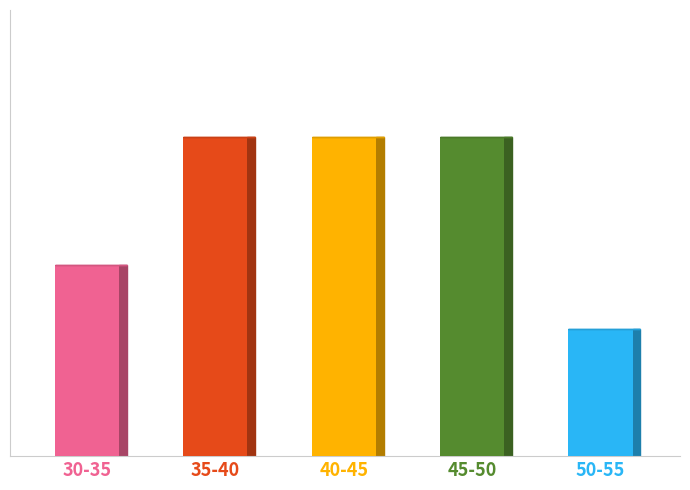

List the labels in order of value, largest first.

35-40, 40-45, 45-50, 30-35, 50-55